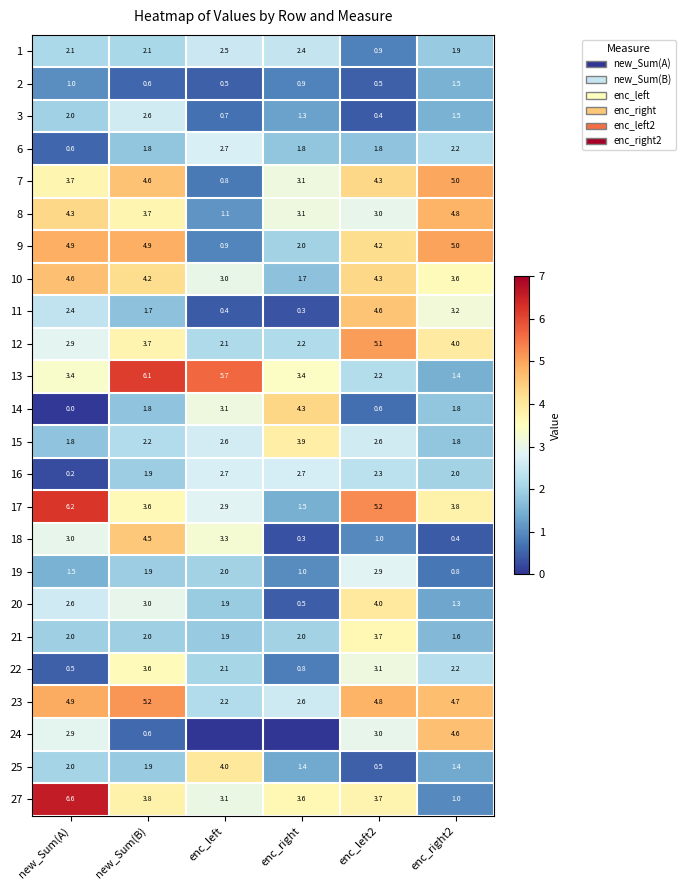

What is the maximum value shown in the chart?

6.6